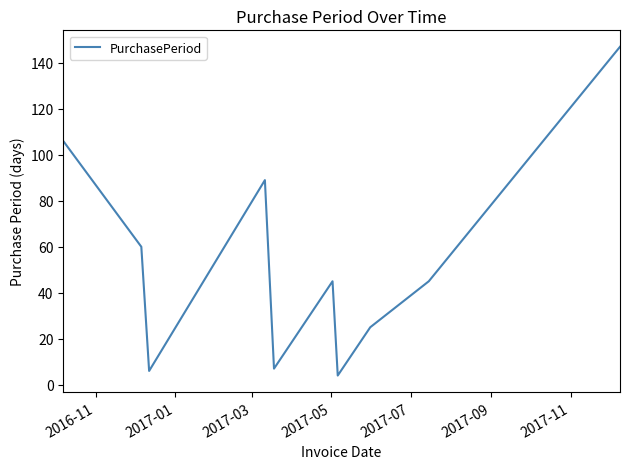

What is the smallest value displayed?

4